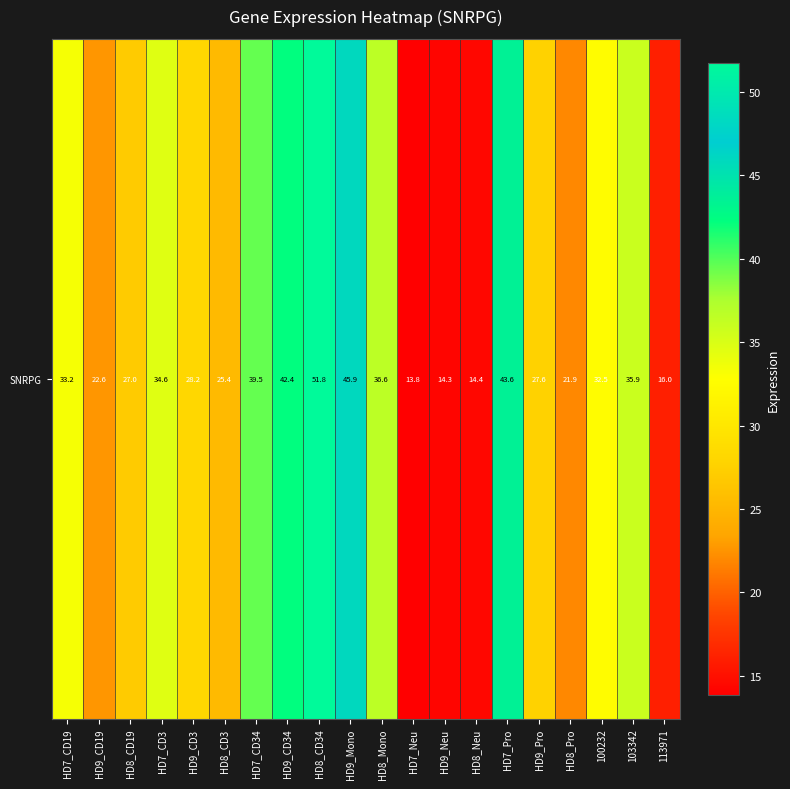

What is the difference between the maximum and minimum values?

37.9